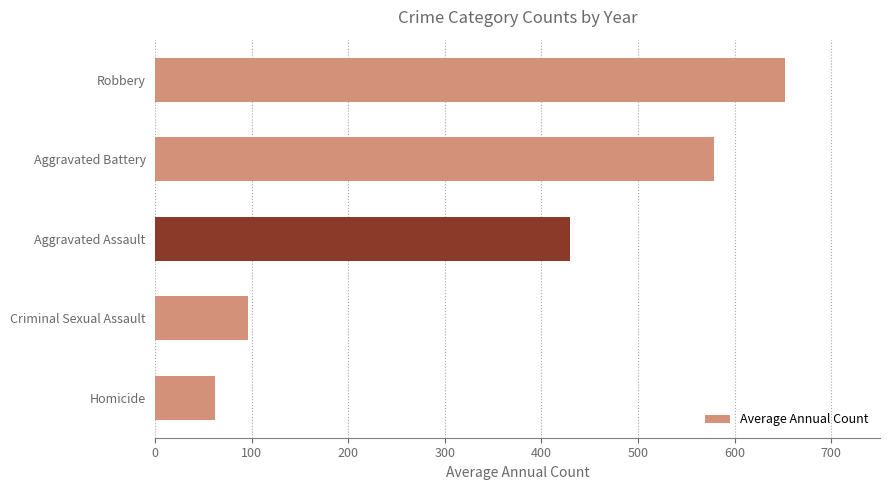

Reading top to bottom, extract all data points from this chart.

652.8	578.9	429.1	96.5	62.2